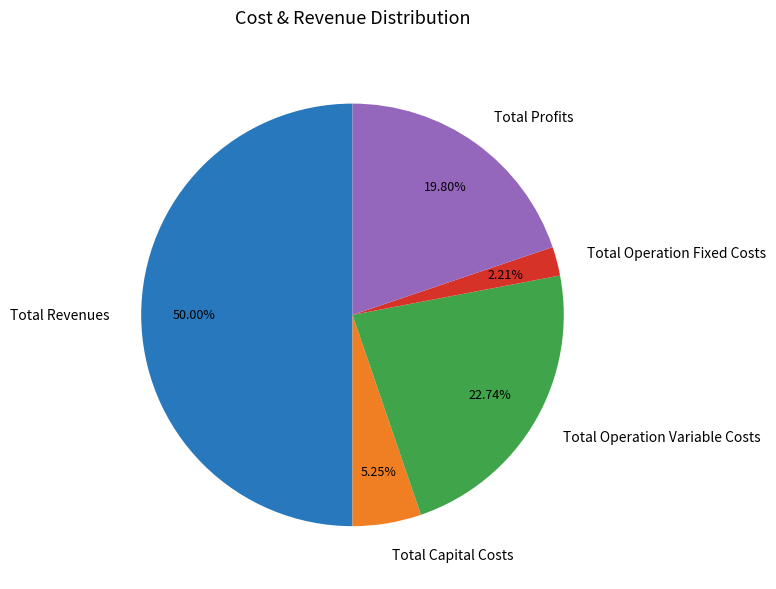

To the nearest percent, what percentage of the pie is Total Revenues?

50%